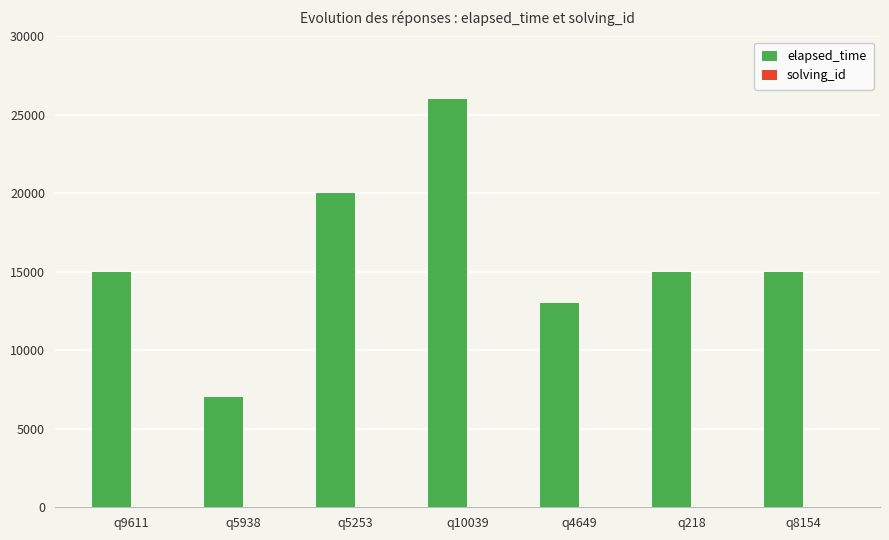

Which label corresponds to the largest value in the chart?

q10039